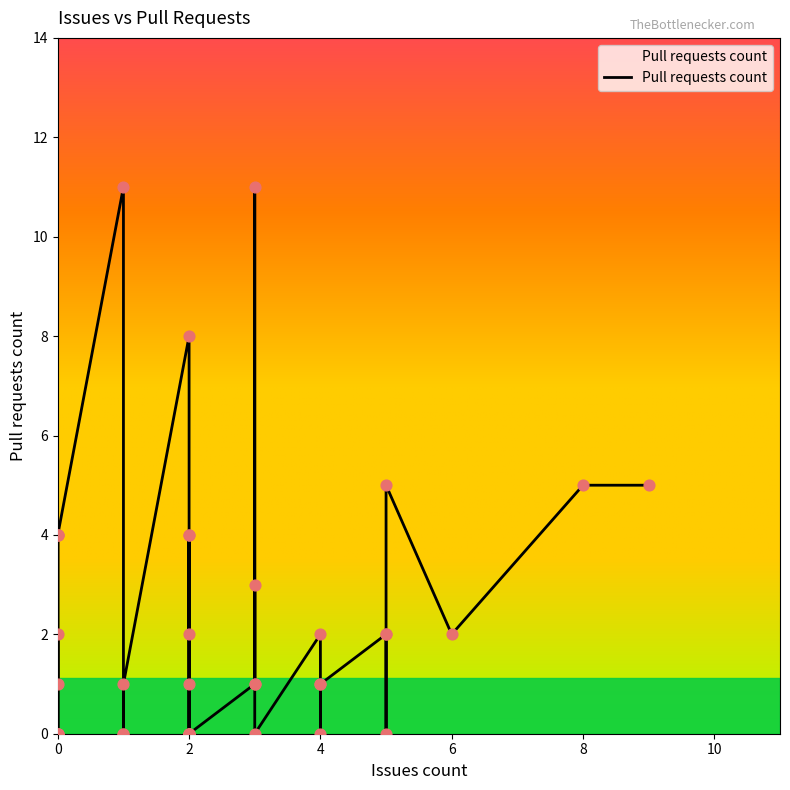

Which has a higher value, 0 or 2?

2